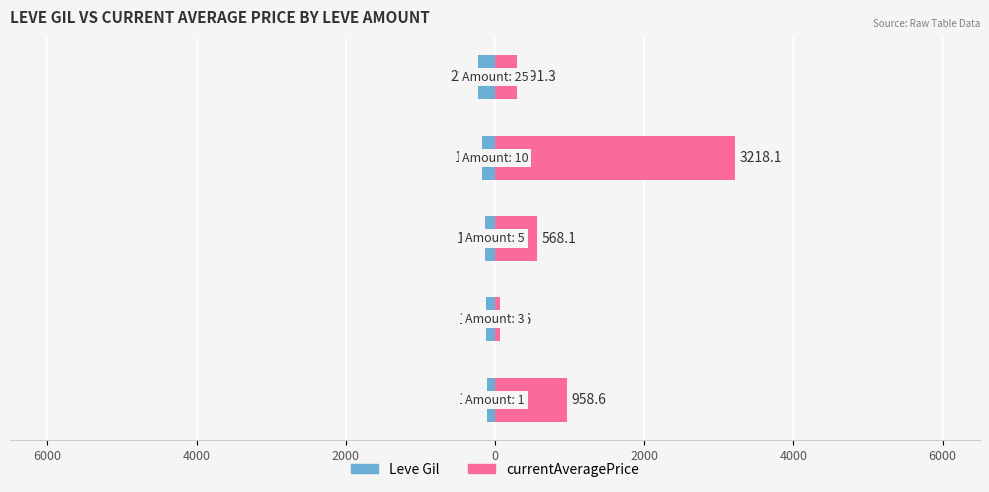

Reading left to right, transcribe all the data shown in this chart.

Leve Gil: 6000=-113.0	4000=-115.0	2000=-140.0	0=-169.0	2000=-229.0
currentAveragePrice: 6000=958.6	4000=68.6	2000=568.1	0=3218.1	2000=291.3